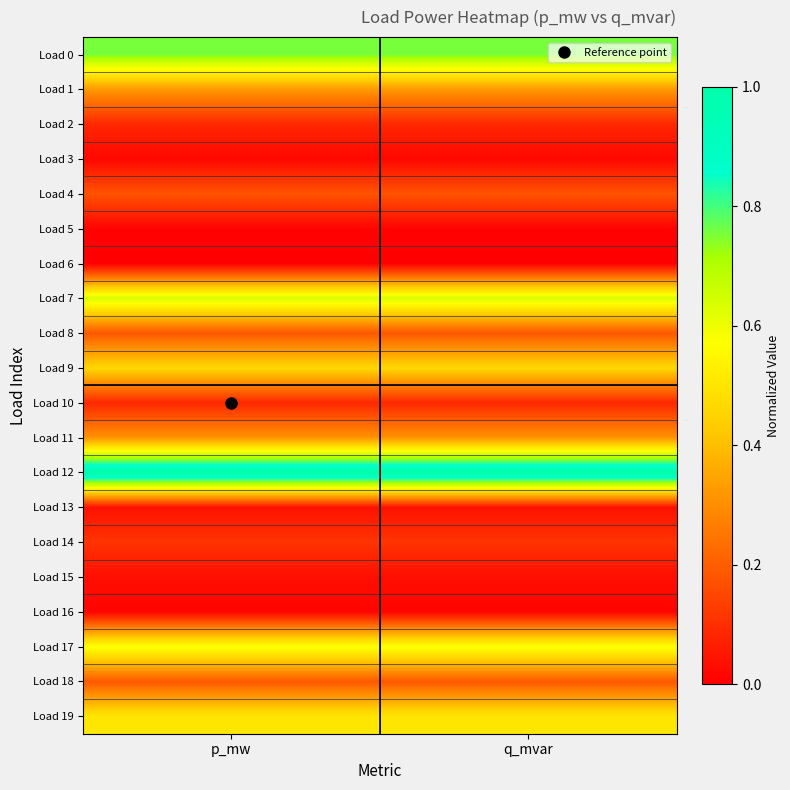

Reading left to right, list all the values displayed in this chart.

Load 0: p_mw=0.8	q_mvar=0.8
Load 1: p_mw=0.3	q_mvar=0.3
Load 2: p_mw=0.1	q_mvar=0.1
Load 3: p_mw=0.0	q_mvar=0.0
Load 4: p_mw=0.2	q_mvar=0.2
Load 5: p_mw=0.0	q_mvar=0.0
Load 6: p_mw=0.0	q_mvar=0.0
Load 7: p_mw=0.6	q_mvar=0.6
Load 8: p_mw=0.2	q_mvar=0.2
Load 9: p_mw=0.5	q_mvar=0.5
Load 10: p_mw=0.1	q_mvar=0.1
Load 11: p_mw=0.3	q_mvar=0.3
Load 12: p_mw=1.0	q_mvar=1.0
Load 13: p_mw=0.0	q_mvar=0.0
Load 14: p_mw=0.1	q_mvar=0.1
Load 15: p_mw=0.0	q_mvar=0.0
Load 16: p_mw=0.0	q_mvar=0.0
Load 17: p_mw=0.6	q_mvar=0.6
Load 18: p_mw=0.2	q_mvar=0.2
Load 19: p_mw=0.5	q_mvar=0.5